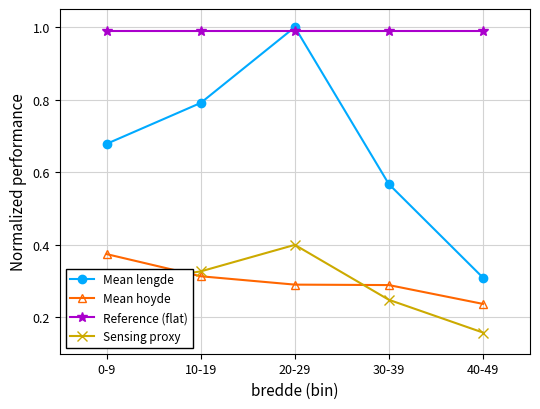

What is the sum of the Sensing proxy values at 10-19 and 40-49?

0.5